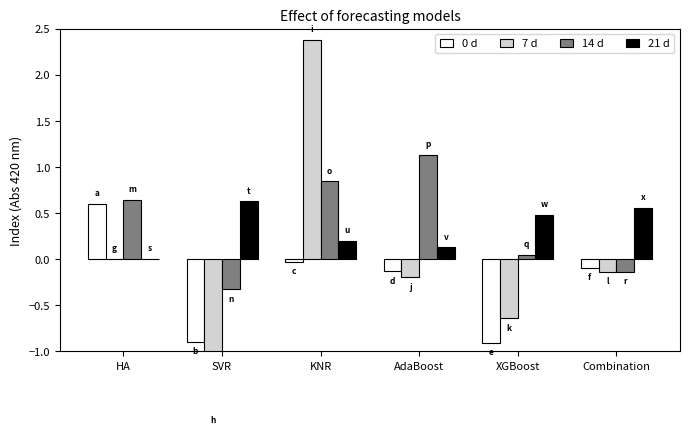

What is the label of the 6th bar from the right?

HA